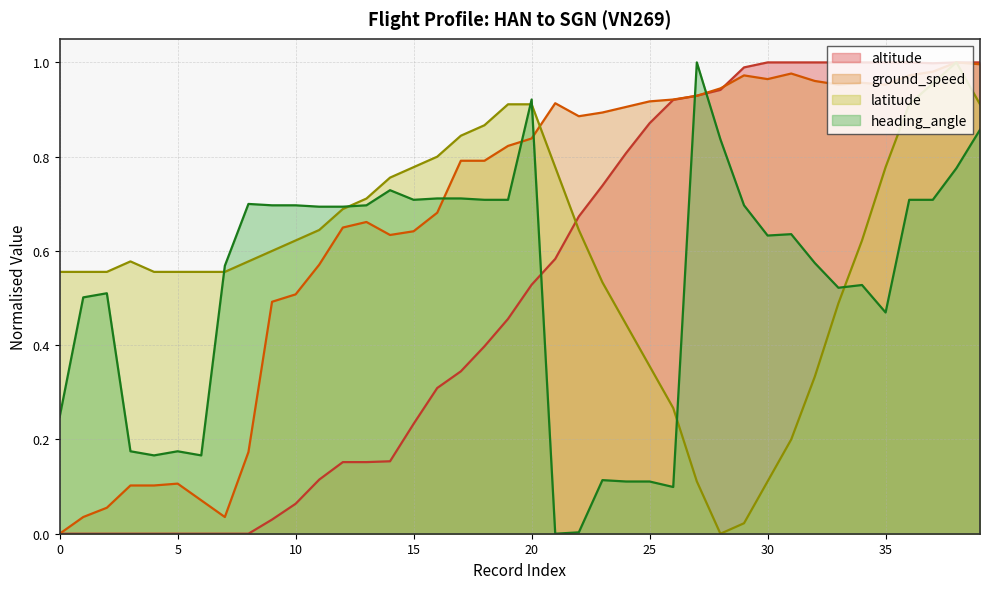

True or false: heading_angle has a value of 0.4 at 15.

False